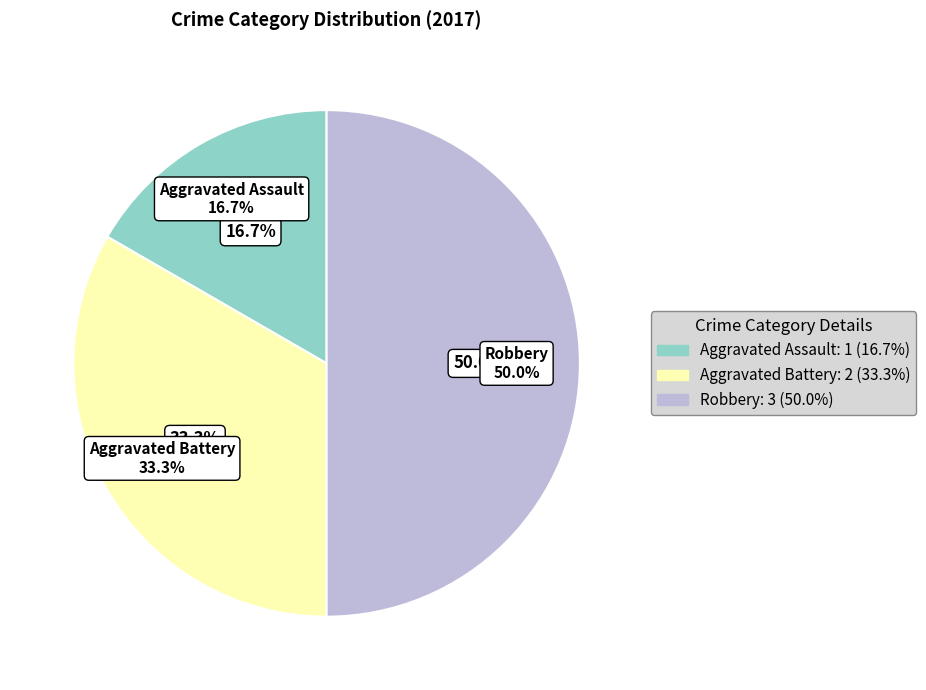

To the nearest percent, what is the difference between the Robbery and Aggravated Battery slice percentages?

17%